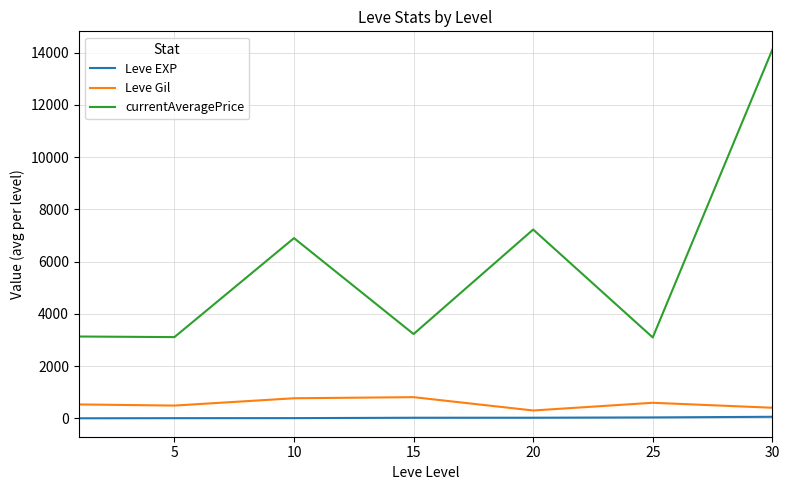

Rank the series by their maximum value, from lowest to highest.

Leve EXP, Leve Gil, currentAveragePrice